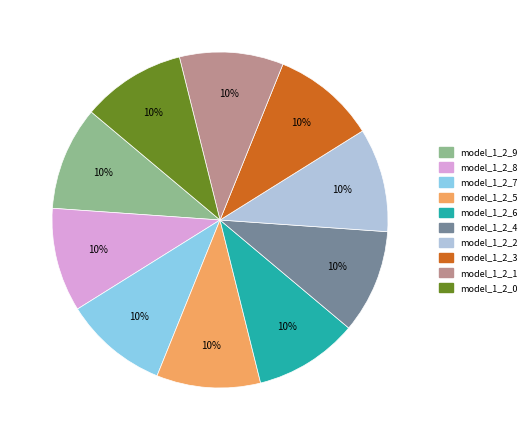

What percentage is the model_1_2_0 slice, to the nearest percent?

10%